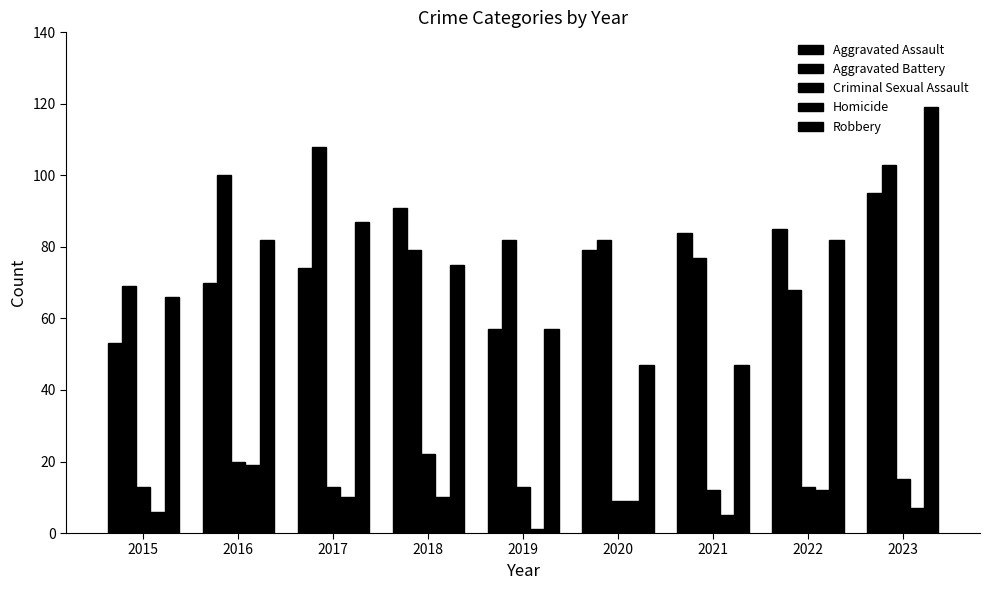

Which category has the highest value across all series?

2023